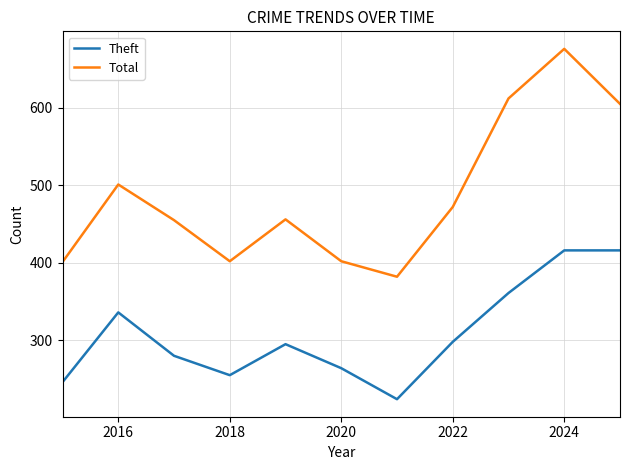

Which series has the largest range (max minus min)?

Total